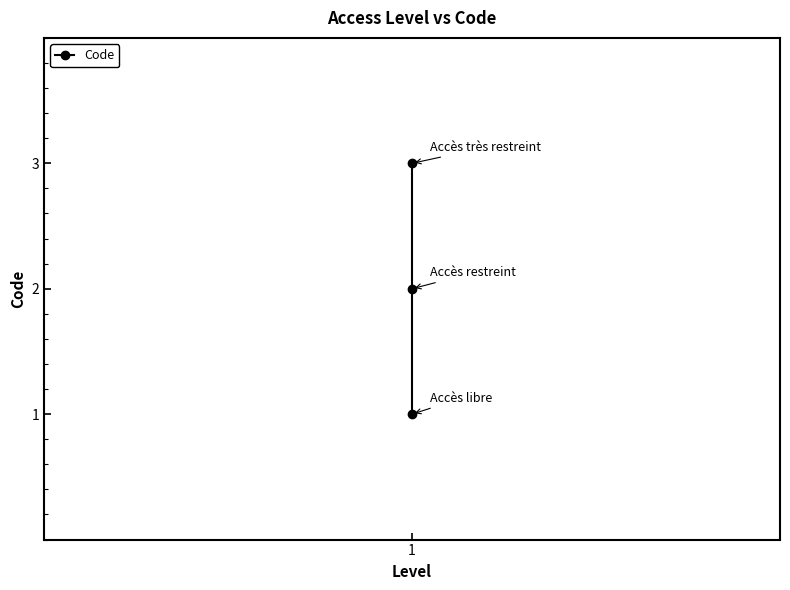

What is the value of the 1st point from the left?

1